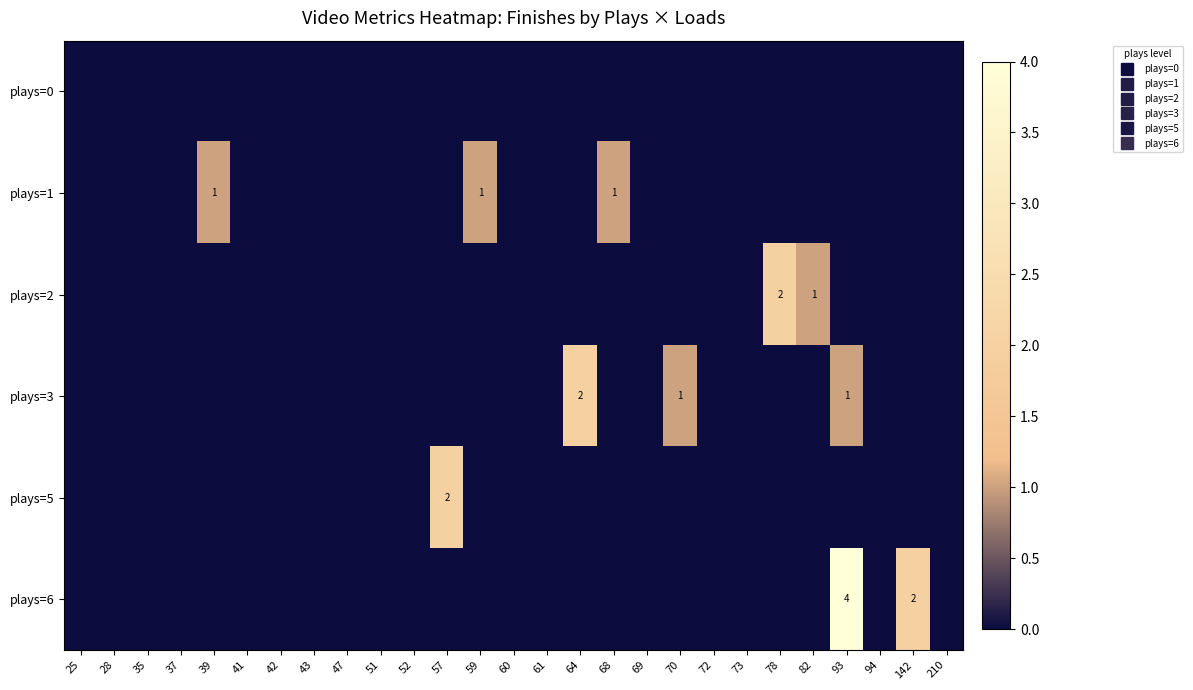

Count the number of categories in the chart.

27